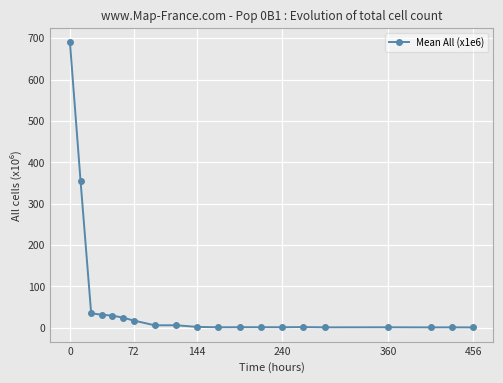

What is the difference between the maximum and minimum values?

689.1